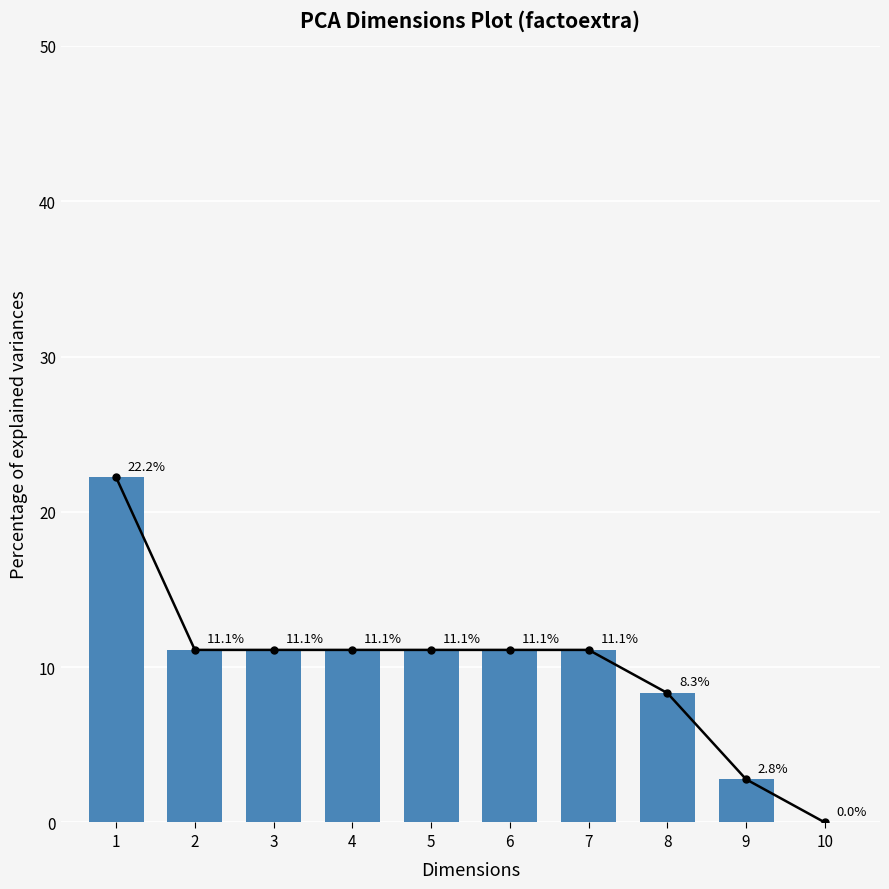

Is it true that the value at 3 is 11.1?

True